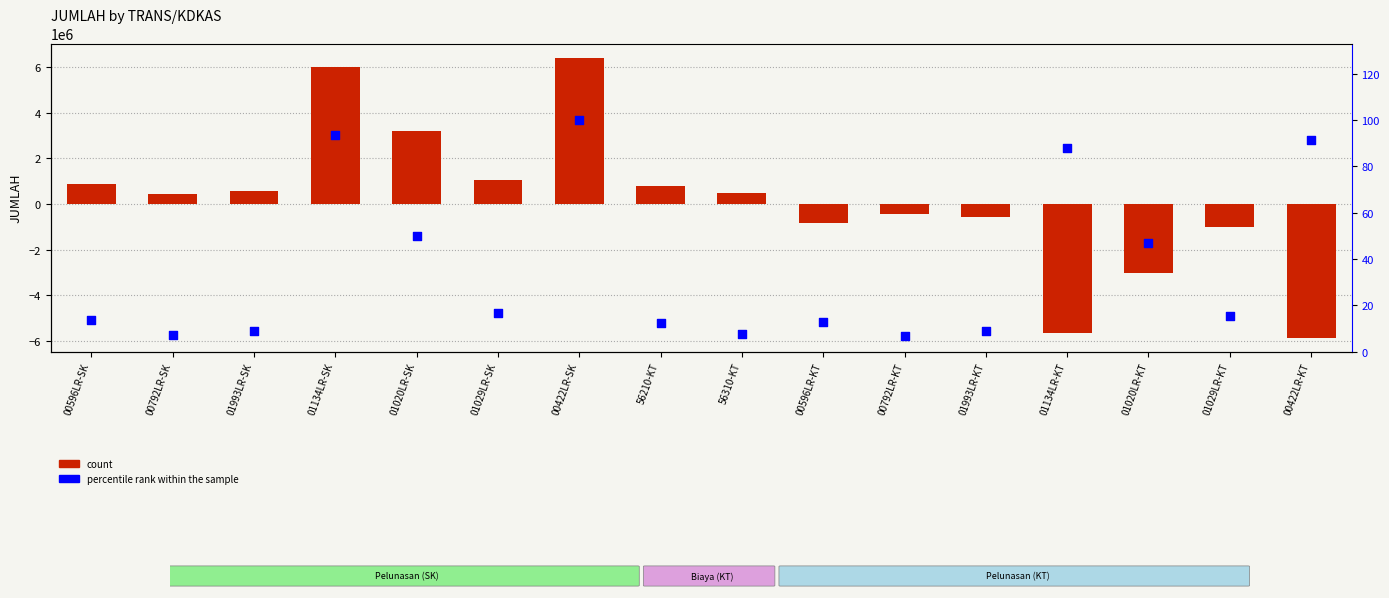

Which series has the widest spread of Y values?

JUMLAH